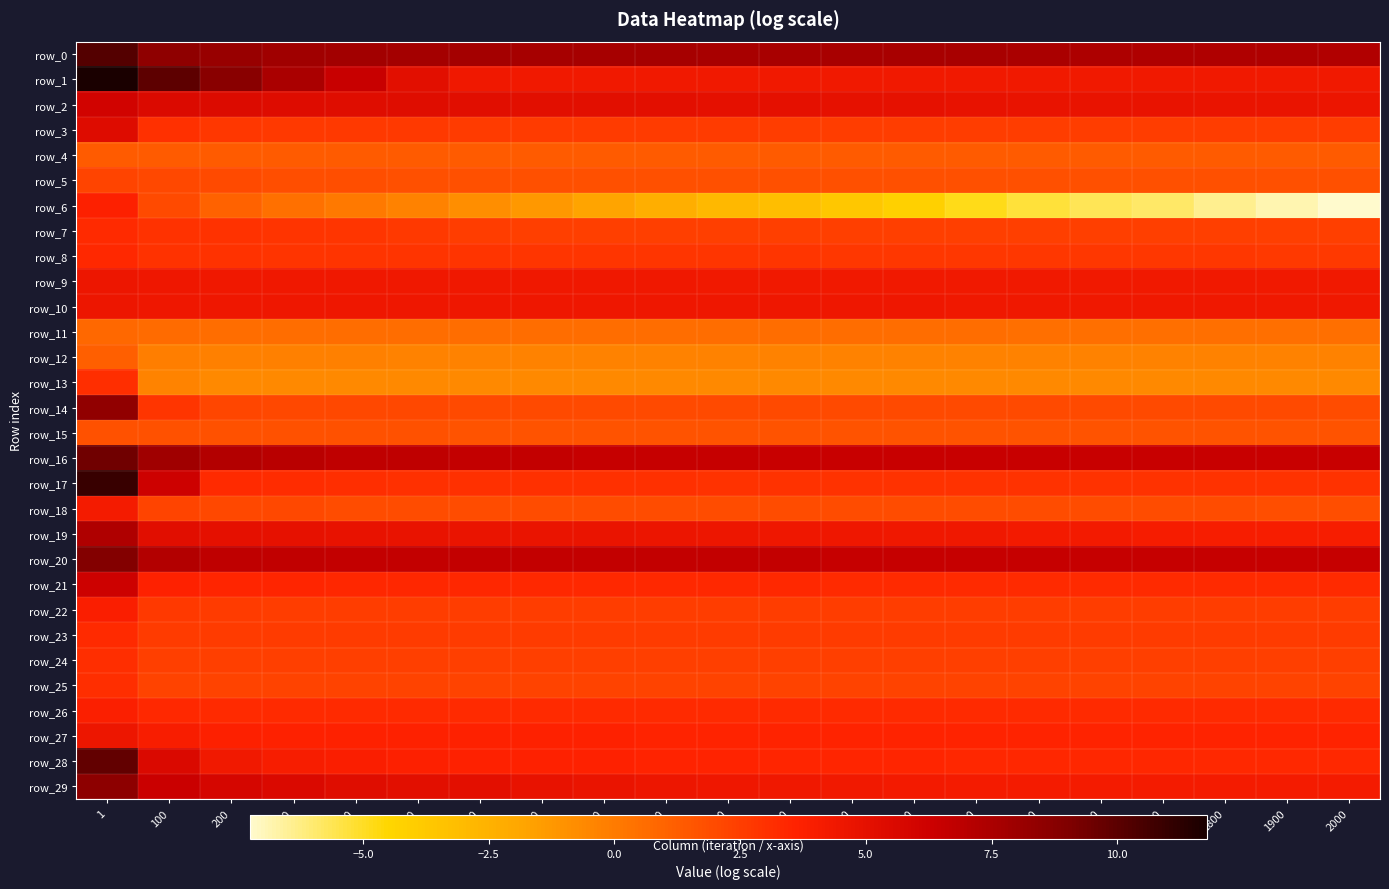

How many row_10 values are between 4 and 5?

21